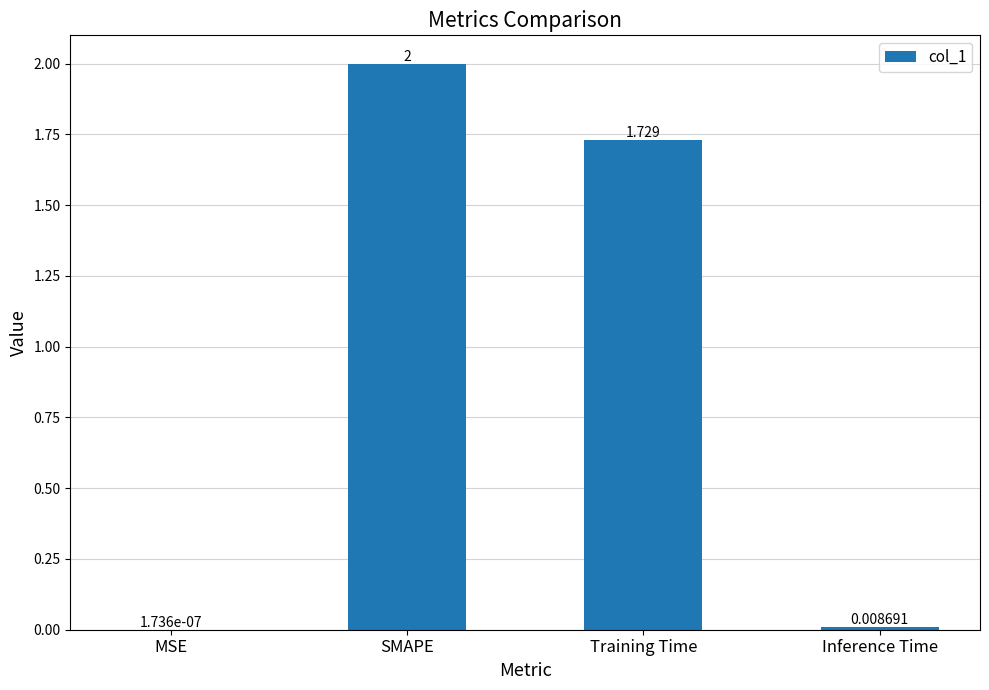

Which has a higher value, SMAPE or MSE?

SMAPE